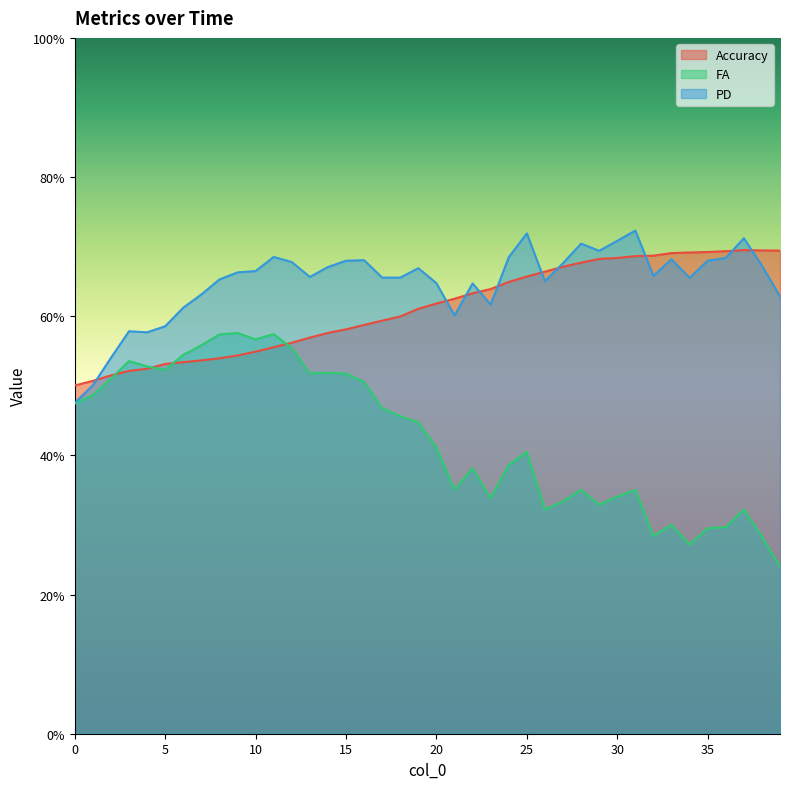

Rank the categories by PD value from highest to lowest.

31.0, 25.0, 37.0, 30.0, 28.0, 29.0, 11.0, 24.0, 36.0, 33.0, 16.0, 35.0, 15.0, 12.0, 27.0, 38.0, 14.0, 19.0, 10.0, 9.0, 32.0, 13.0, 17.0, 18.0, 34.0, 8.0, 26.0, 20.0, 22.0, 7.0, 39.0, 23.0, 6.0, 21.0, 5.0, 3.0, 4.0, 2.0, 1.0, 0.0